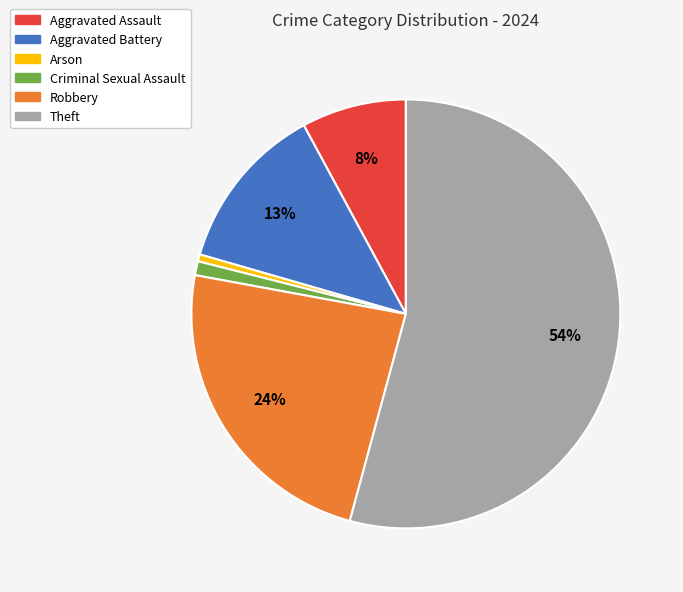

The Robbery slice represents 24% of the pie. True or false?

True